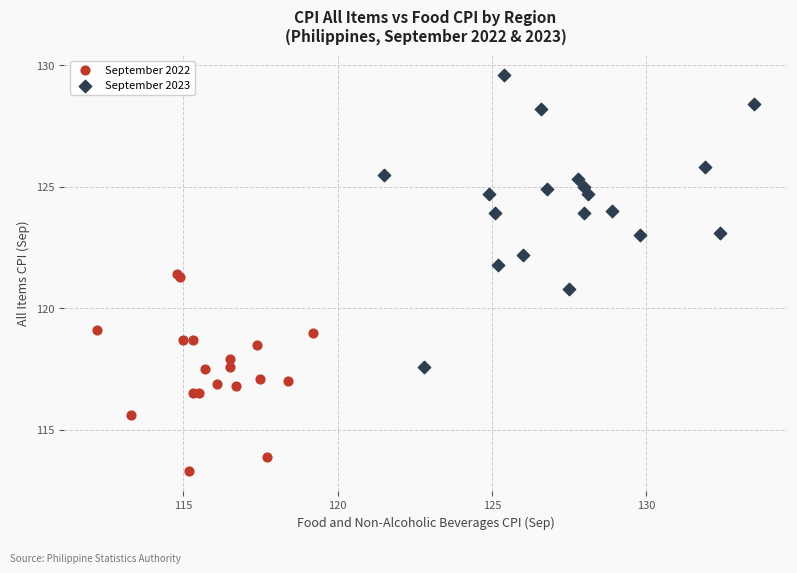

Which series contains the lowest Y value?

September 2022